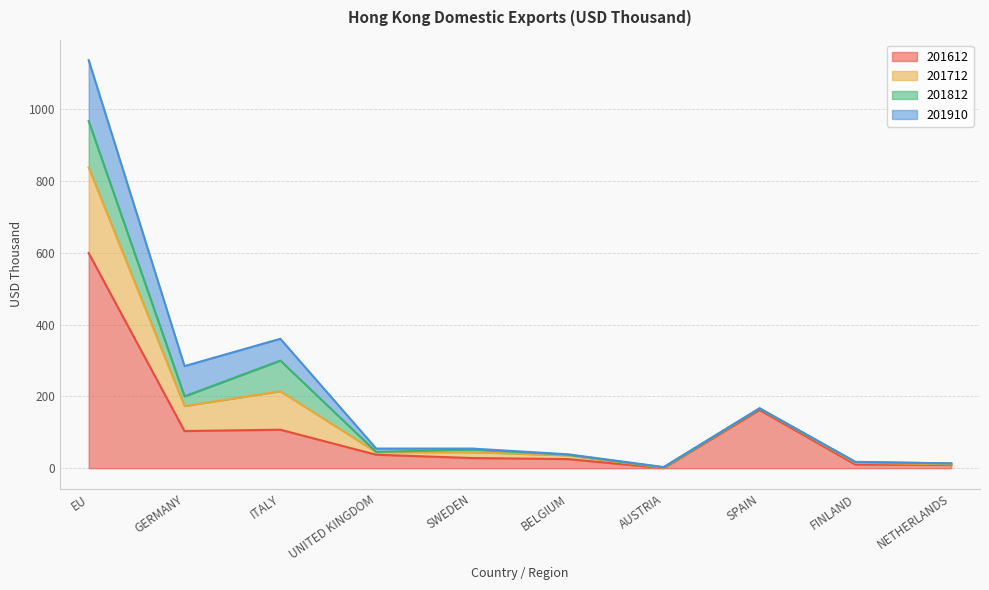

What is the value of the 201712 point at the 6th from the left?

38.6